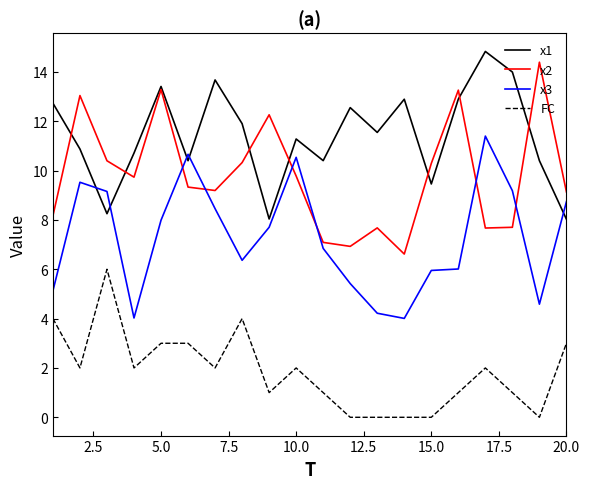

True or false: x1 and FC intersect in this chart.

False